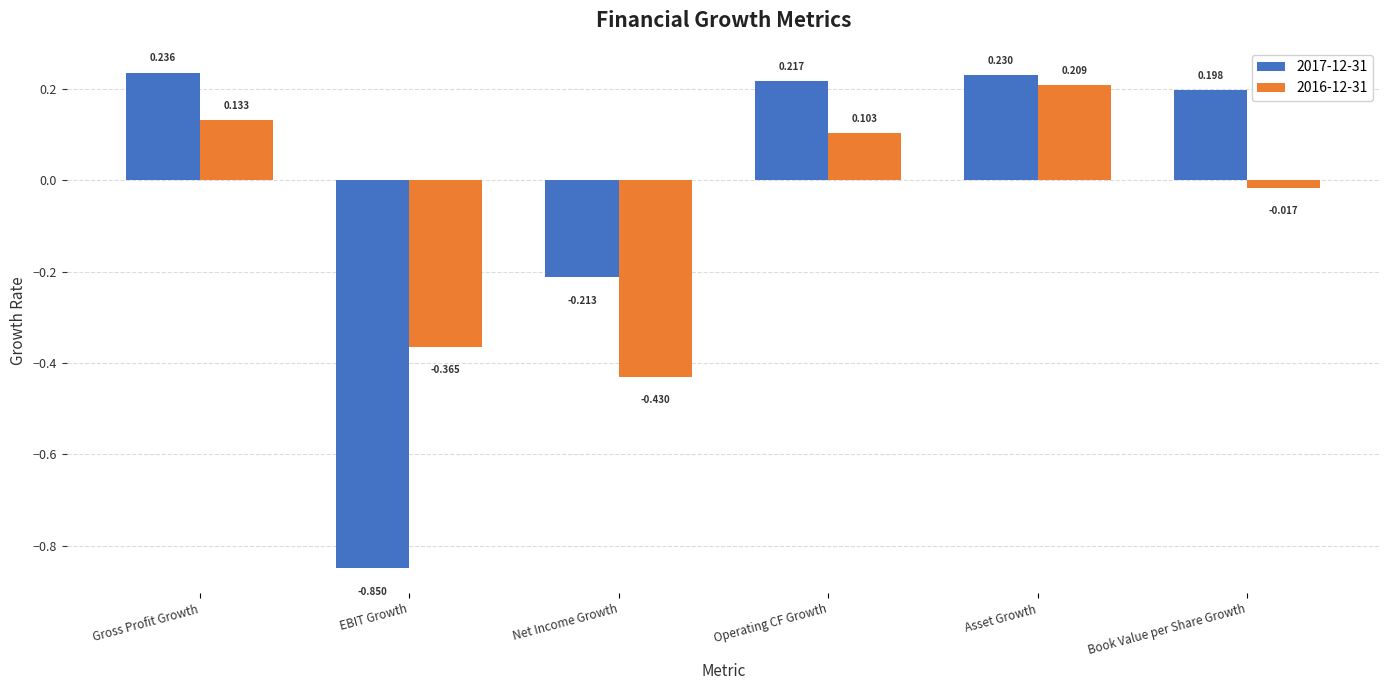

Where does the 2016-12-31 series first go above 0?

Gross Profit Growth